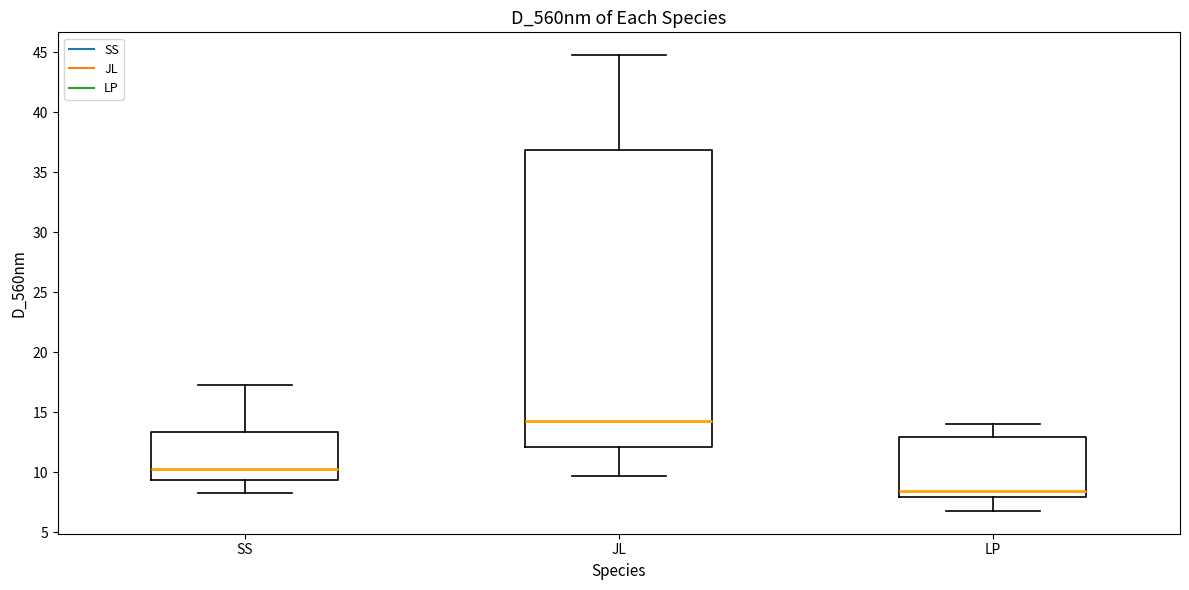

Which box has the highest median line?

JL